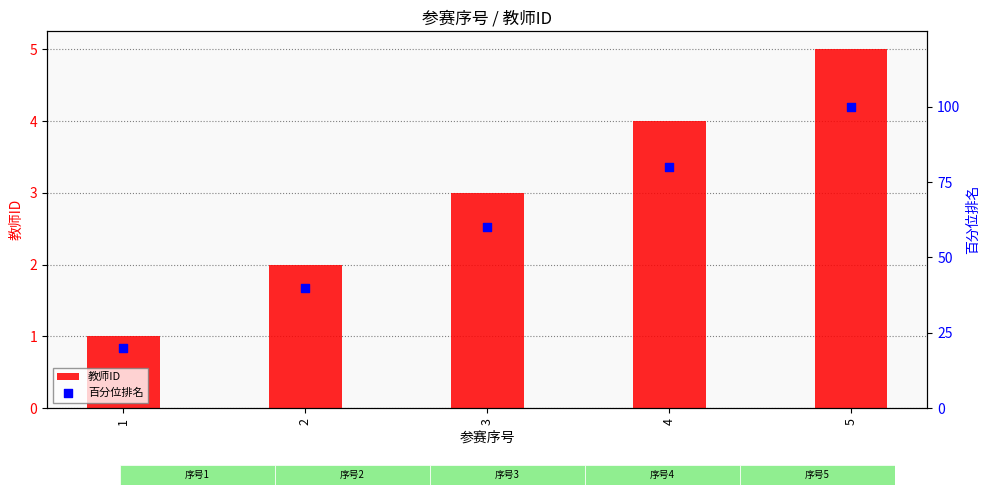

Which series reaches the minimum Y coordinate?

教师ID